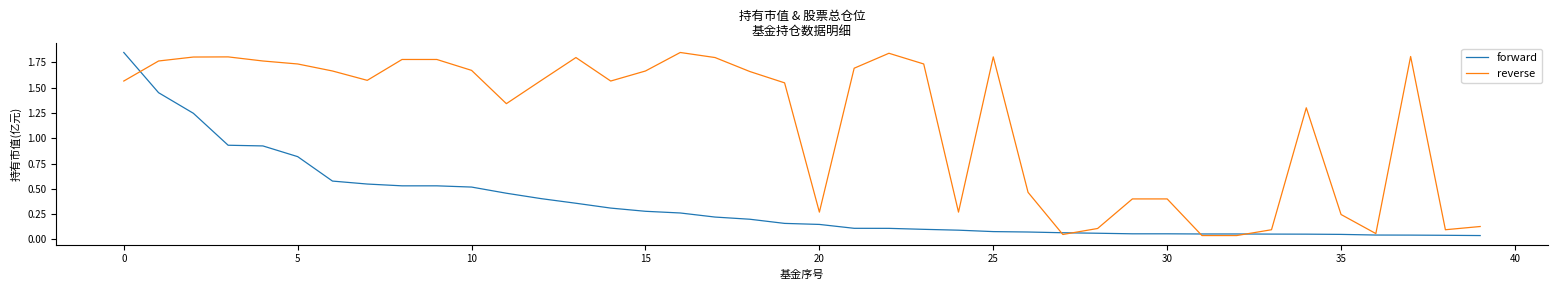

Rank the series by their average value, from highest to lowest.

reverse, forward